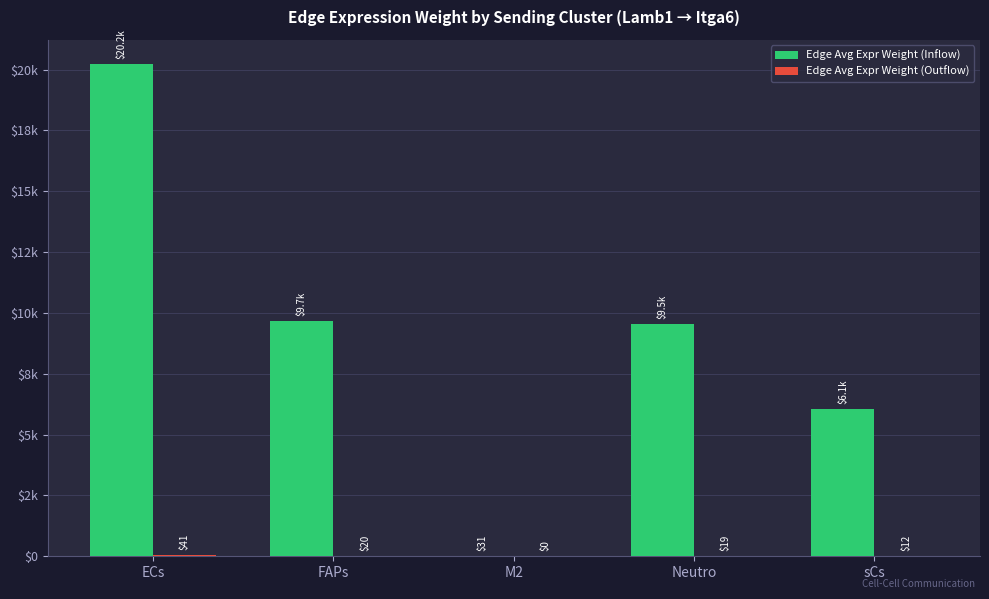

What is the average value of the Edge Avg Expr Weight (Inflow) series?

9104.6